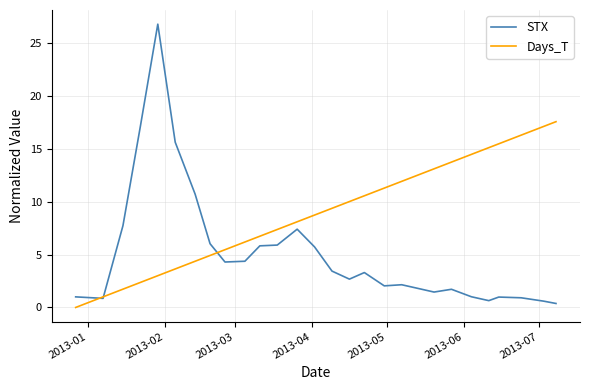

Which series has the largest total across all categories?

Days_T